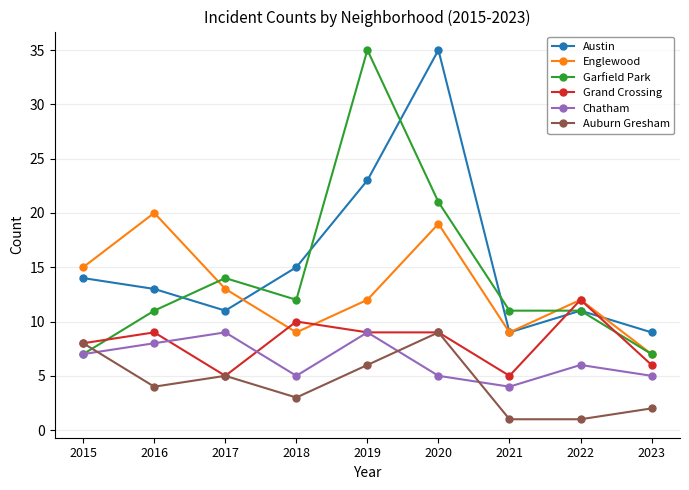

What is the difference between the highest and lowest values at 2020?

30